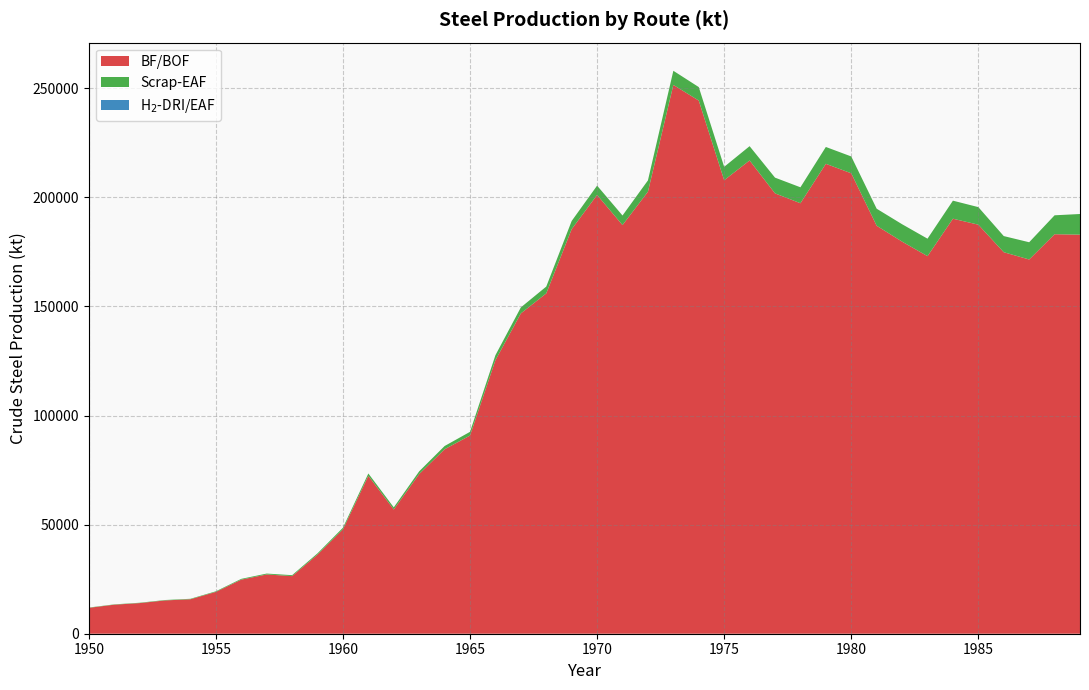

What is the minimum value for BF/BOF?

11864.1